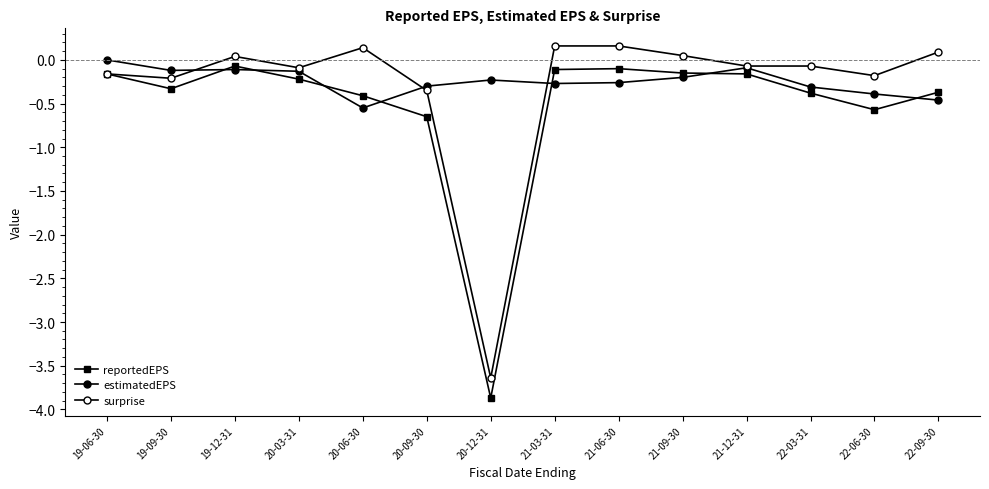

How many lines are shown in the chart?

3